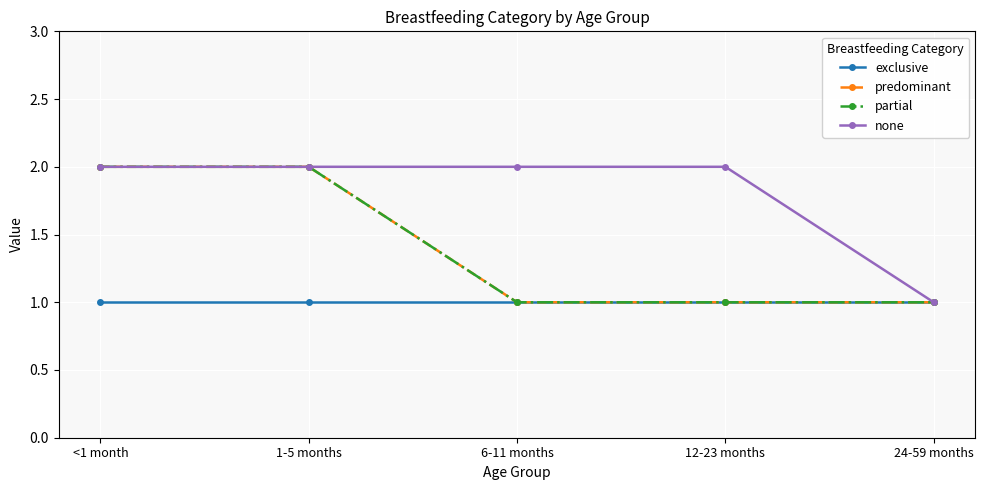

Reading left to right, transcribe all the data shown in this chart.

exclusive: <1 month=1	1-5 months=1	6-11 months=1	12-23 months=1	24-59 months=1
predominant: <1 month=2	1-5 months=2	6-11 months=1	12-23 months=1	24-59 months=1
partial: <1 month=2	1-5 months=2	6-11 months=1	12-23 months=1	24-59 months=1
none: <1 month=2	1-5 months=2	6-11 months=2	12-23 months=2	24-59 months=1